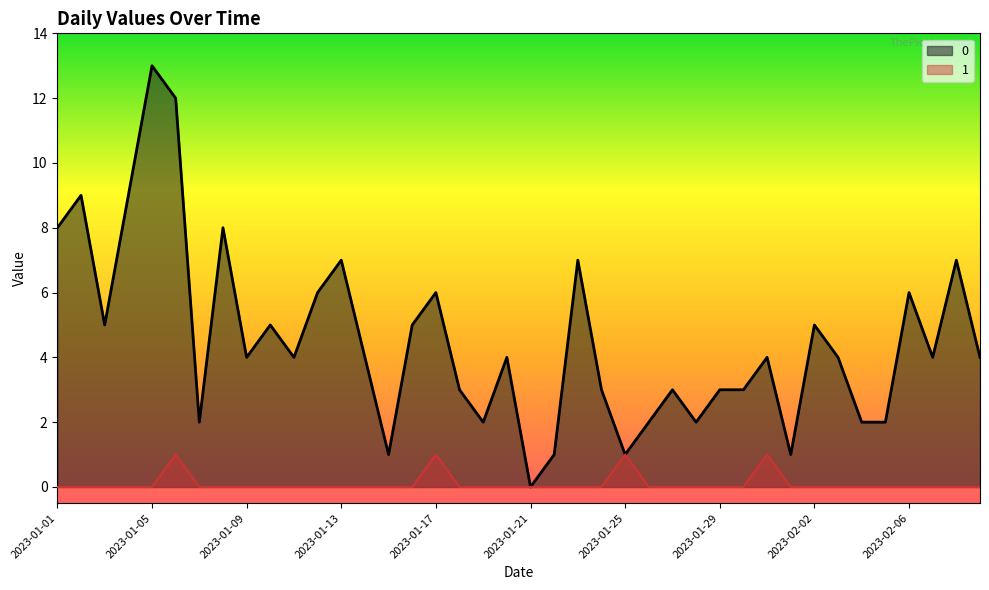

The value of 1 at 2023-01-19 is 0. True or false?

True